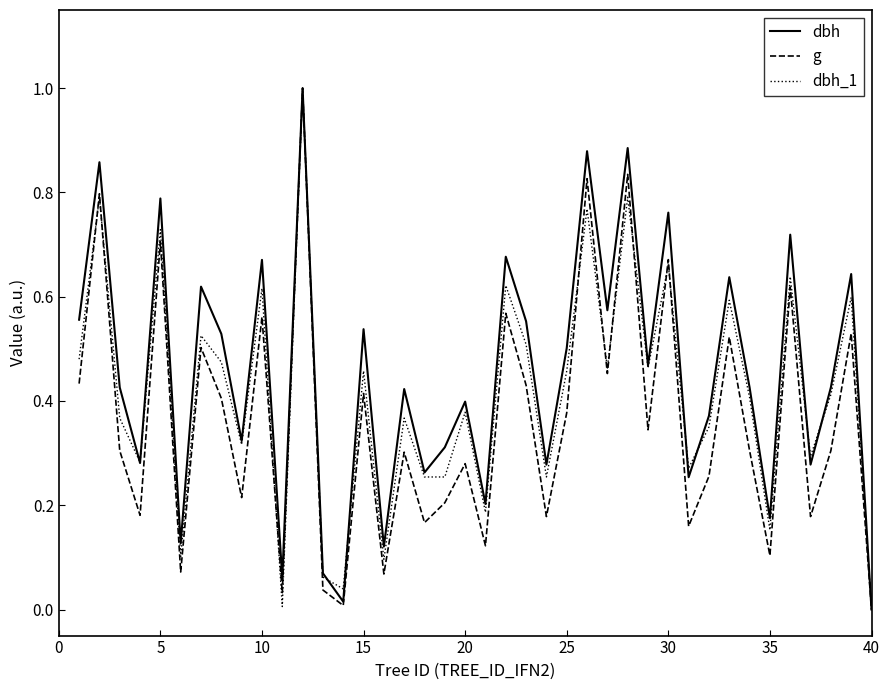

Rank the series by their average value, from highest to lowest.

dbh, dbh_1, g